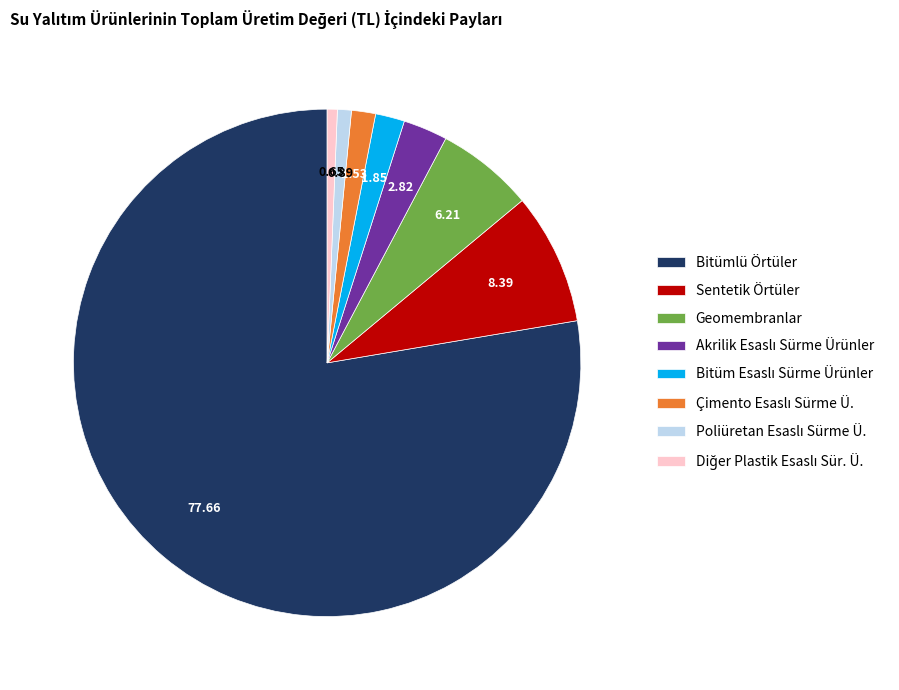

Which category has the biggest portion of the pie?

Bitümlü Örtüler